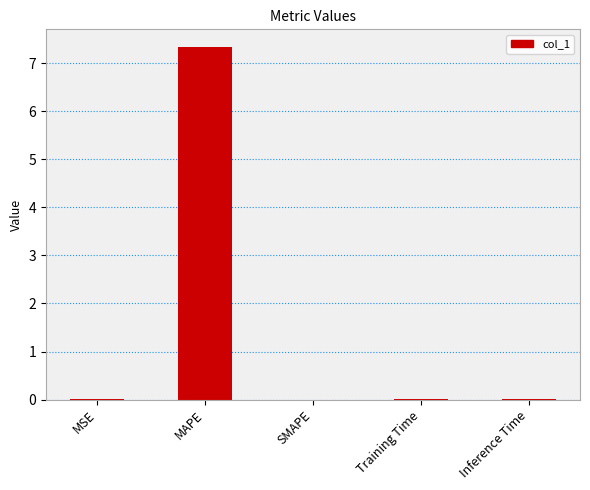

The value at MAPE is 7.3. True or false?

True